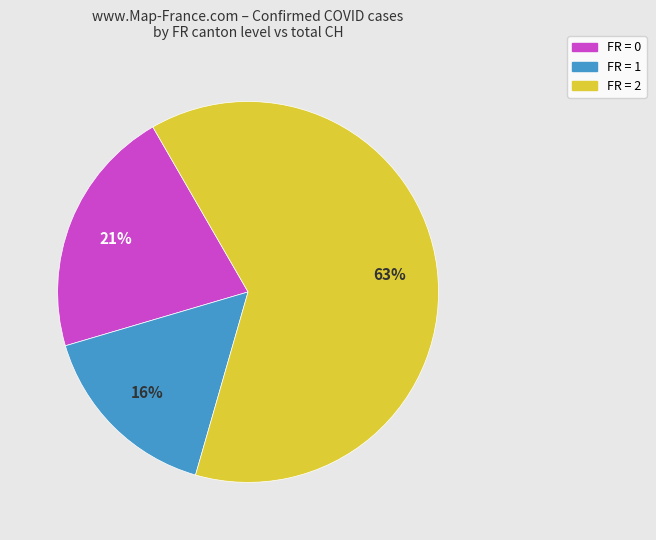

To the nearest percent, what is the average slice percentage?

33%